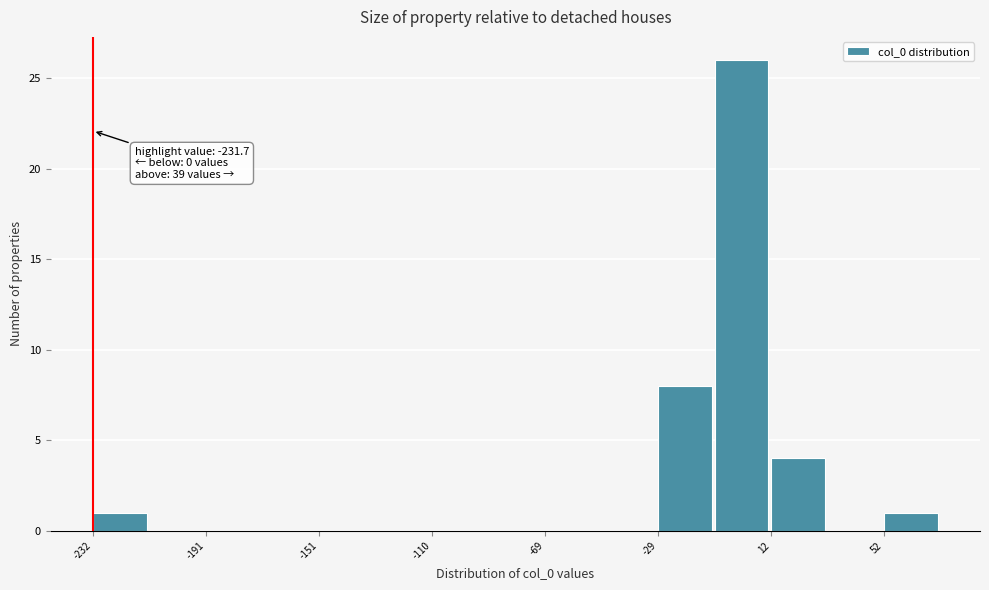

Over which range of the x-axis is the bar tallest?

-10 to 10